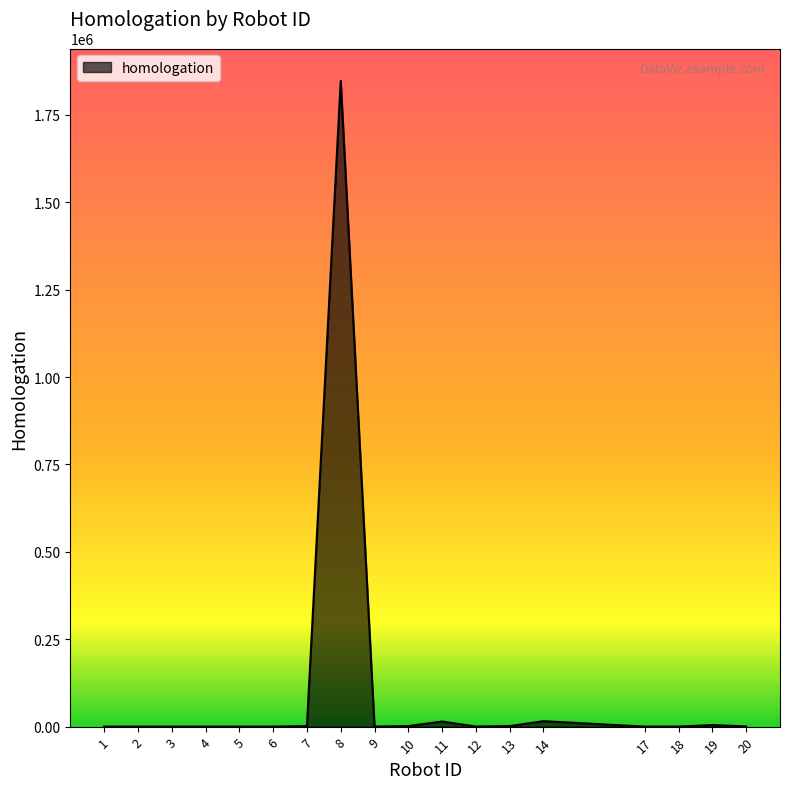

What is the sum of the values at 3 and 10?

1605